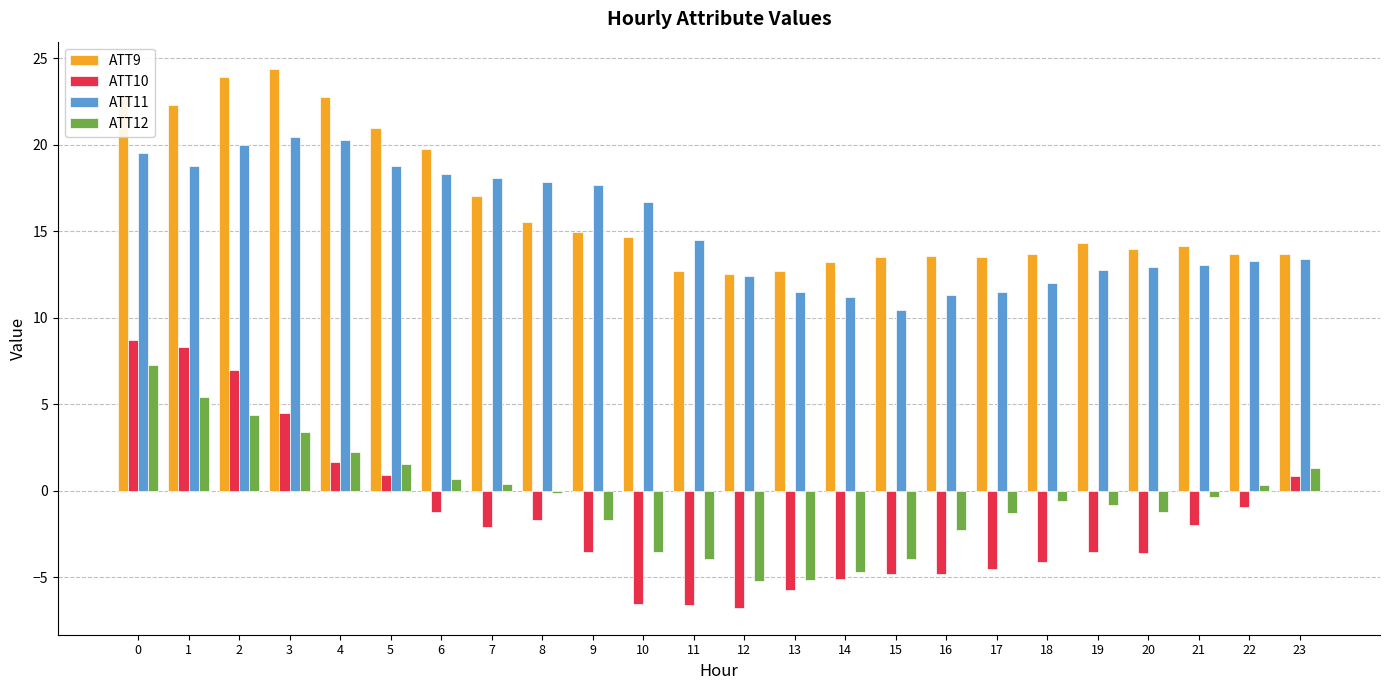

Rank the series at 0 from highest to lowest value.

ATT9, ATT11, ATT10, ATT12